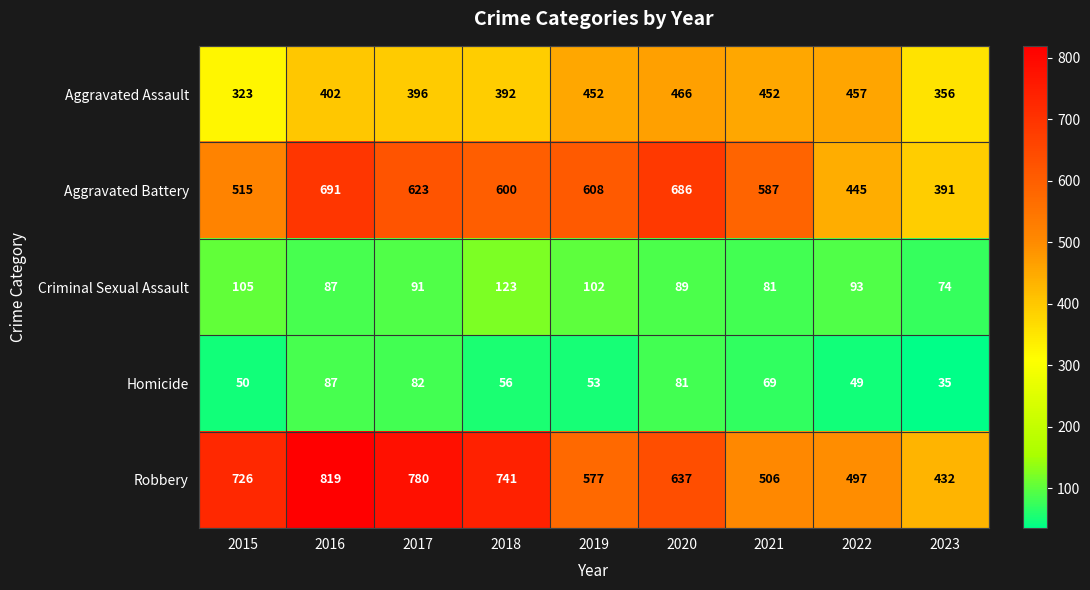

Which series has the largest total across all categories?

Robbery